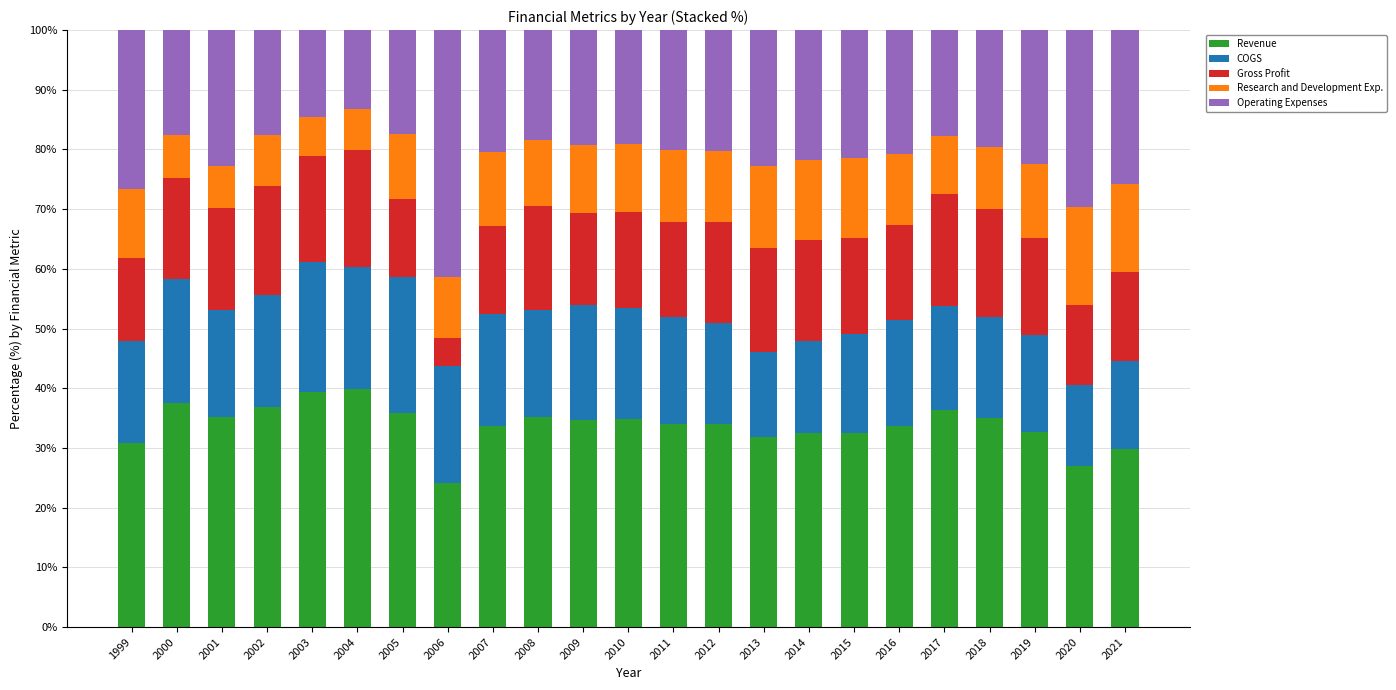

Count the number of data series in this chart.

5